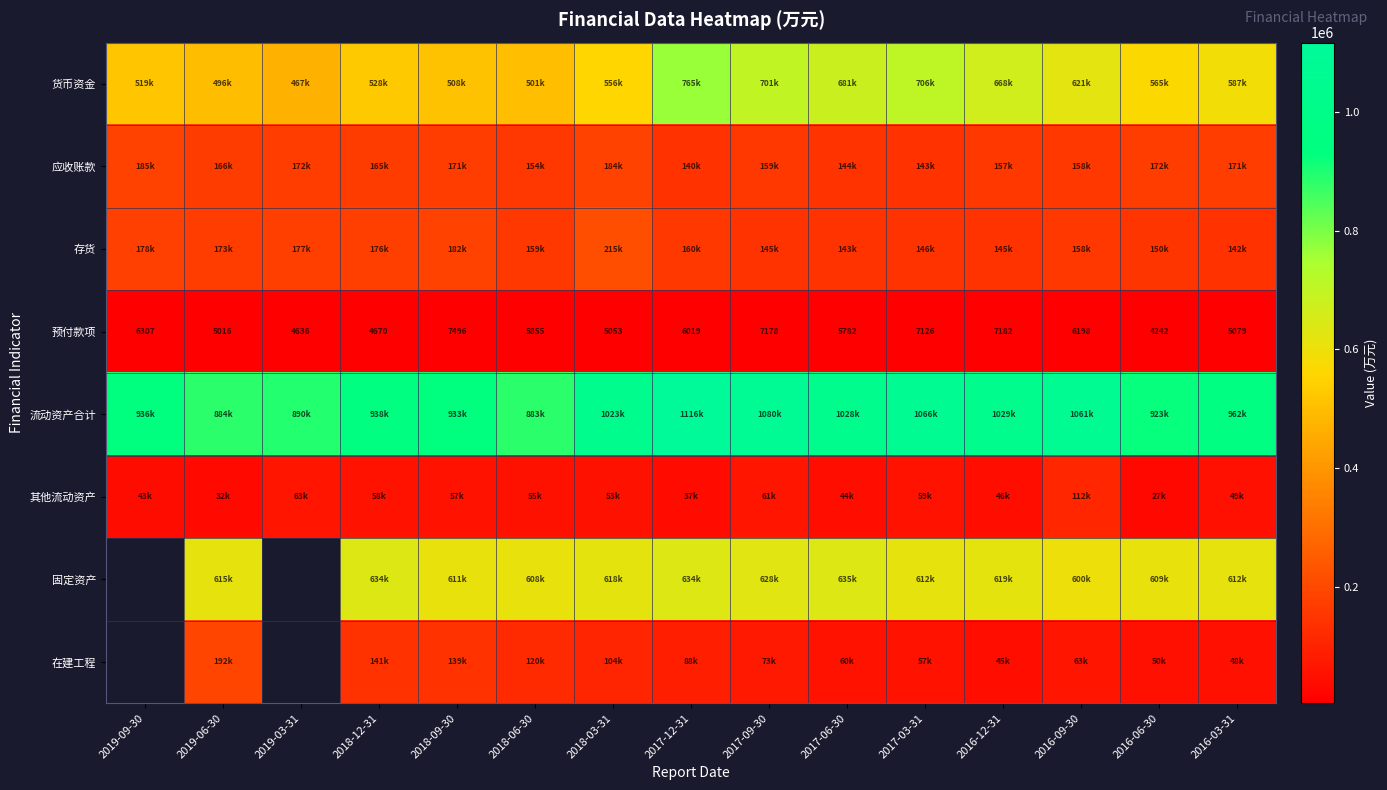

Rank the categories by 预付款项 value from highest to lowest.

2018-09-30, 2016-12-31, 2017-09-30, 2017-03-31, 2019-09-30, 2016-09-30, 2017-12-31, 2018-06-30, 2017-06-30, 2016-03-31, 2018-03-31, 2019-06-30, 2018-12-31, 2019-03-31, 2016-06-30